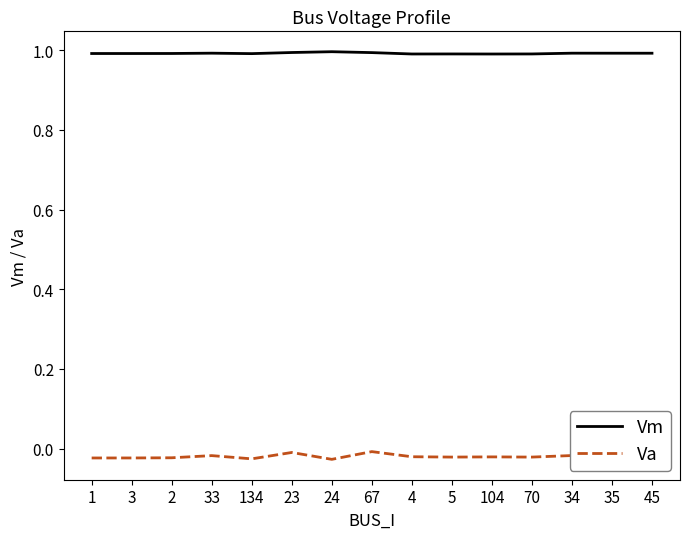

What is the greatest value displayed?

1.0